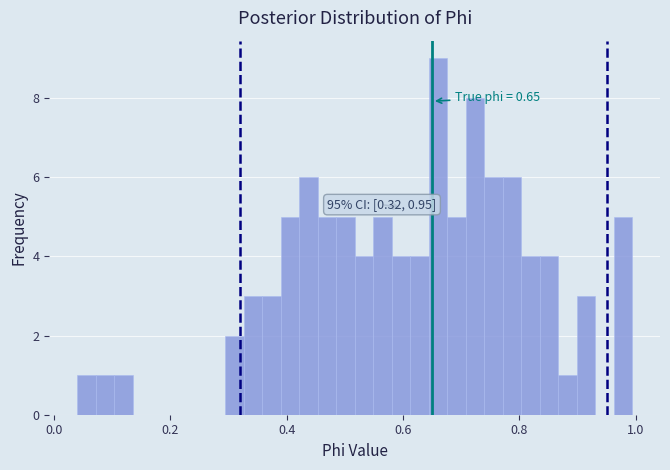

Read against the x-axis, roughly where is the centre of the tallest bar?

0.66